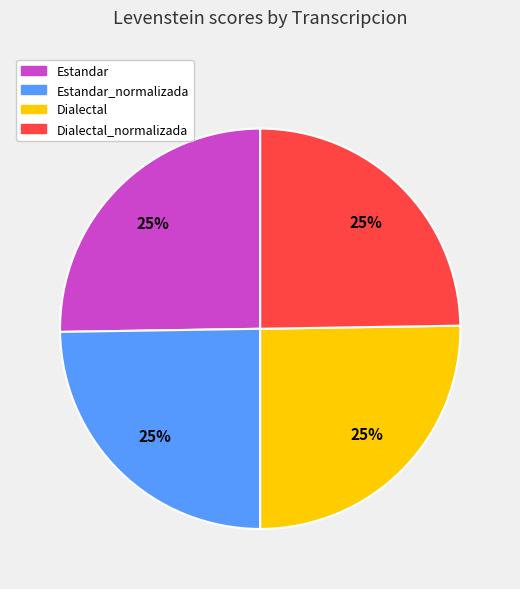

The Dialectal_normalizada slice represents 12% of the pie. True or false?

False